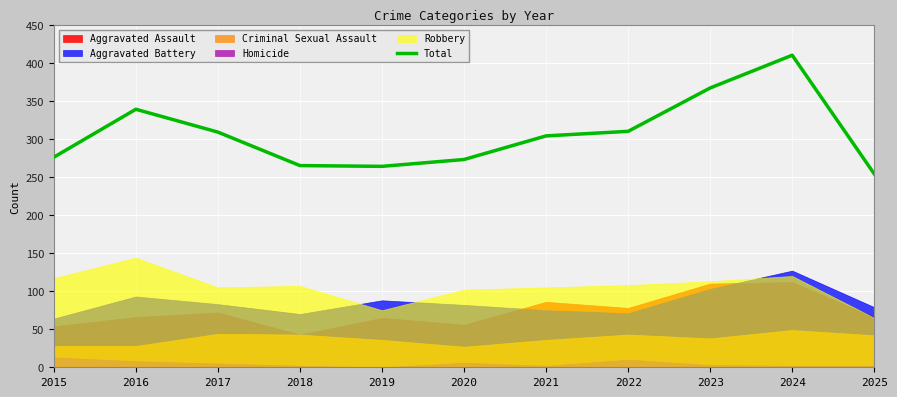

How many lines are shown in the chart?

1